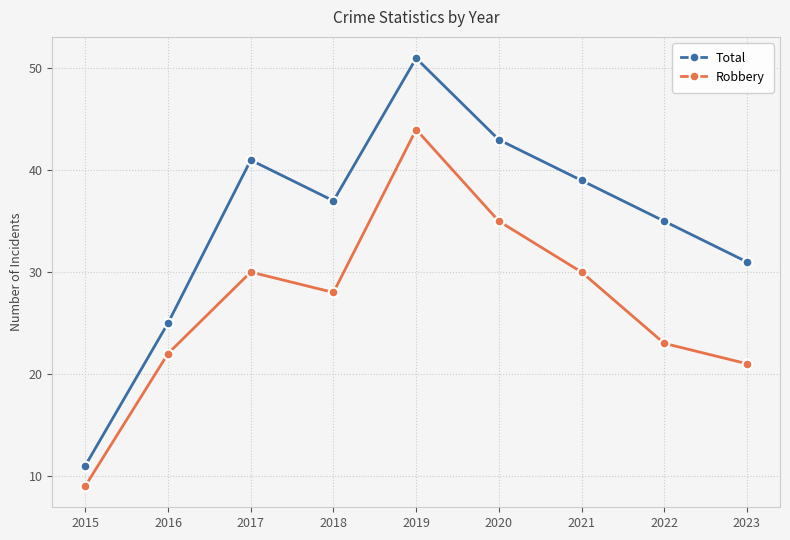

At which label does Robbery reach its minimum?

2015